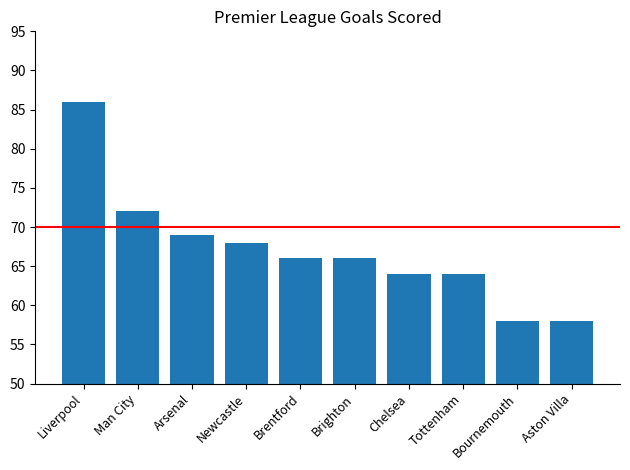

Approximately how many times larger is the value at Brighton compared to Brentford?

1.0